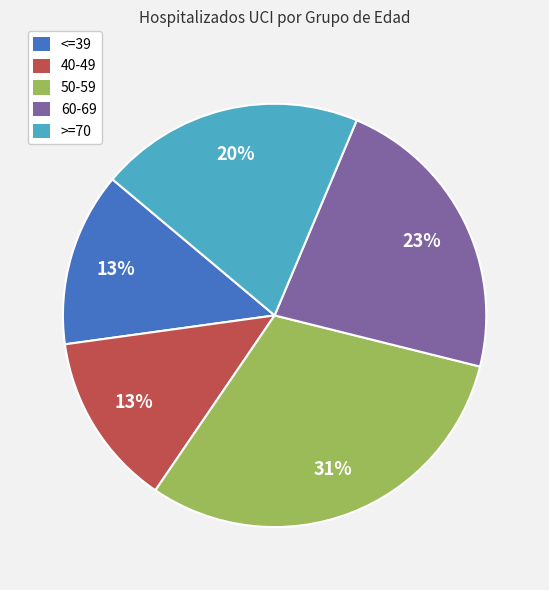

Which has a higher value, 50-59 or <=39?

50-59